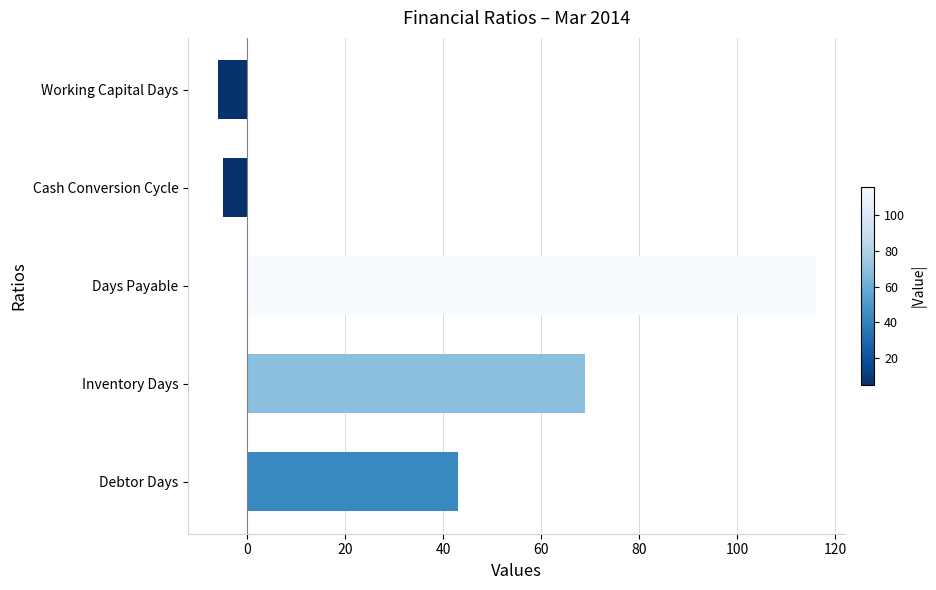

What is the smallest value displayed?

-6